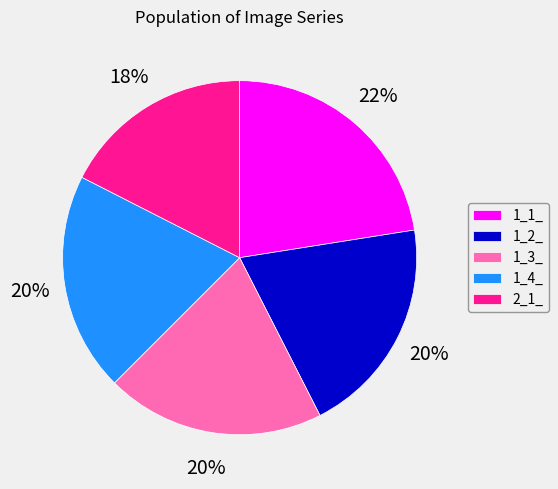

To the nearest percent, what percentage of the pie is 1_4_?

20%